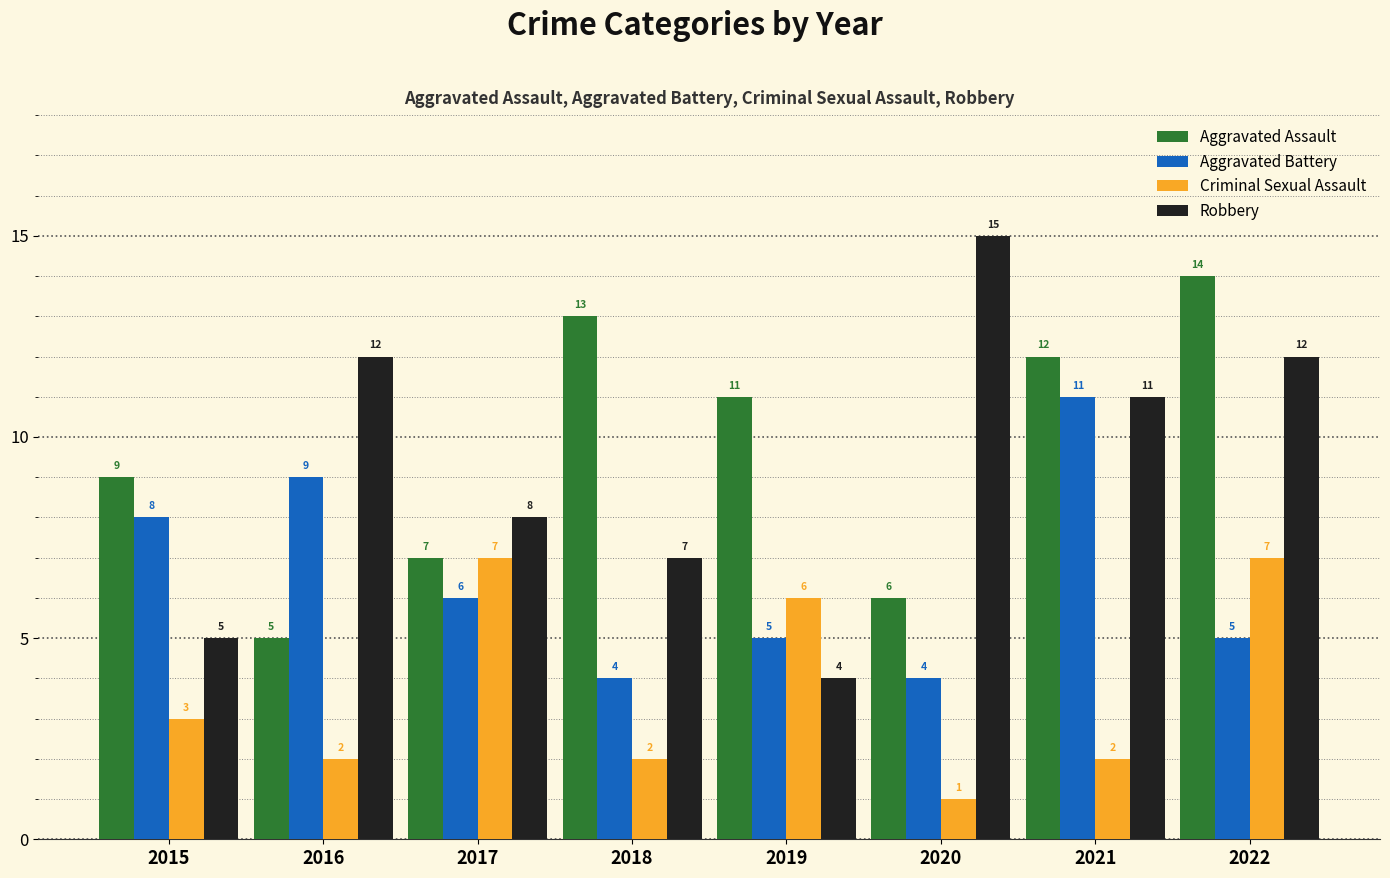

Read the Aggravated Battery value at 2015.

8